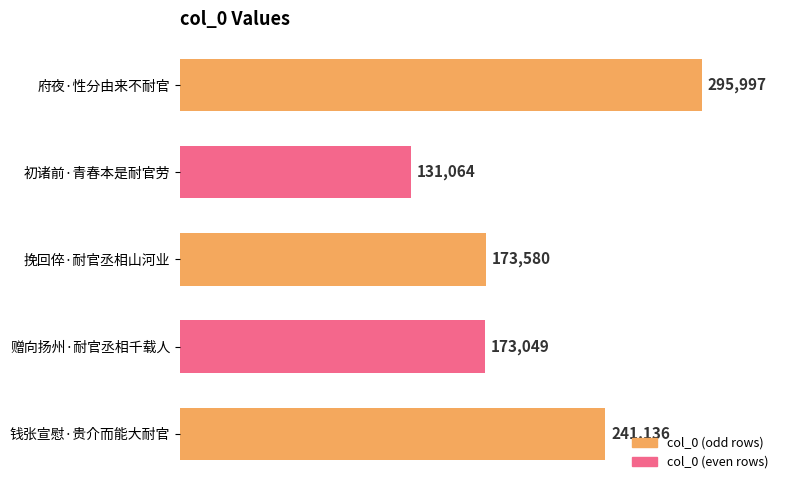

What is the value of the 3rd bar from the top?

173580